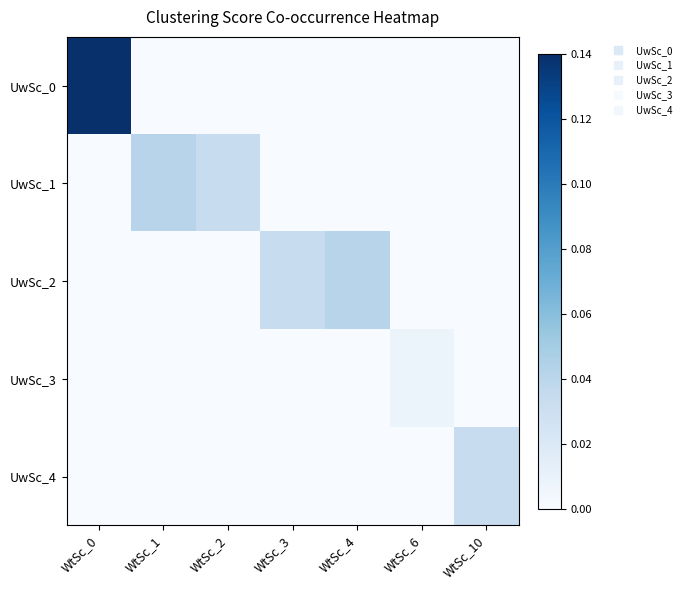

Which series has the largest range (max minus min)?

UwSc_0